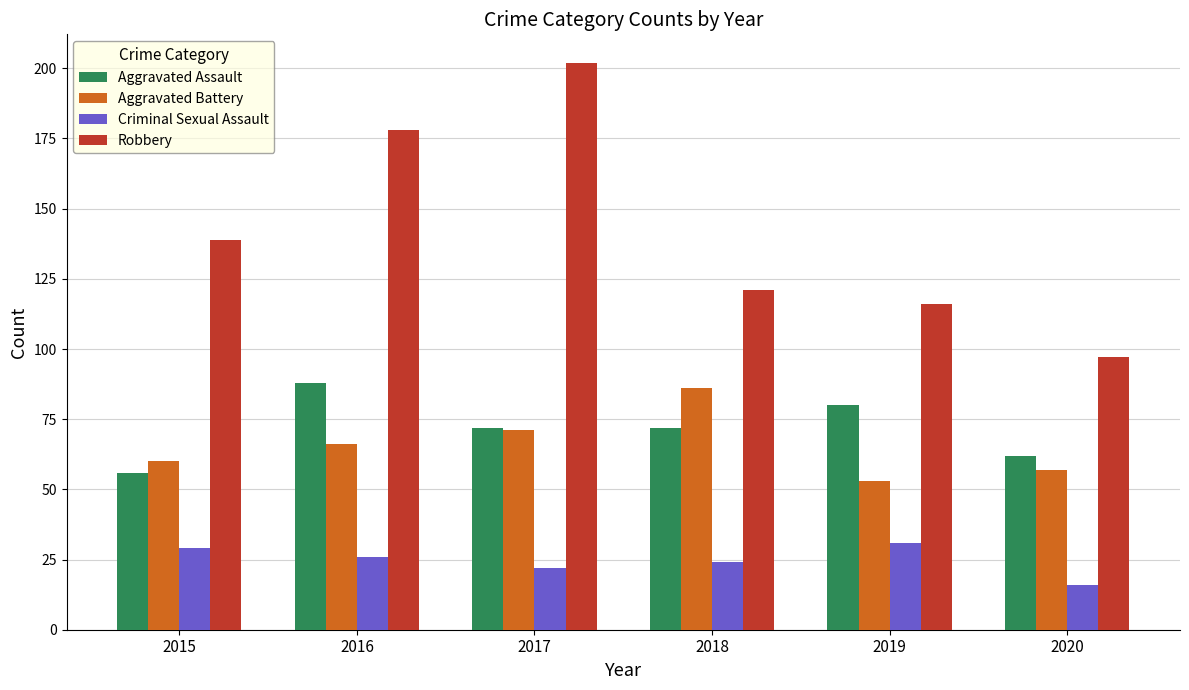

True or false: Robbery has a value of 34 at 2020.

False